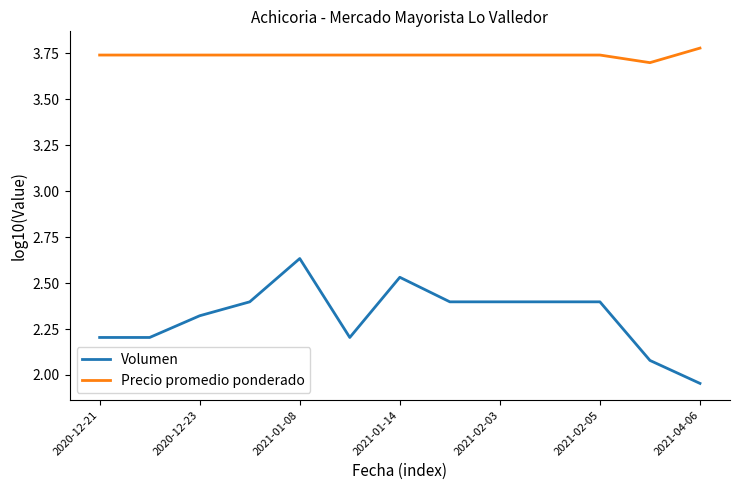

What is the difference between the maximum and minimum values in the Precio promedio ponderado series?

0.1